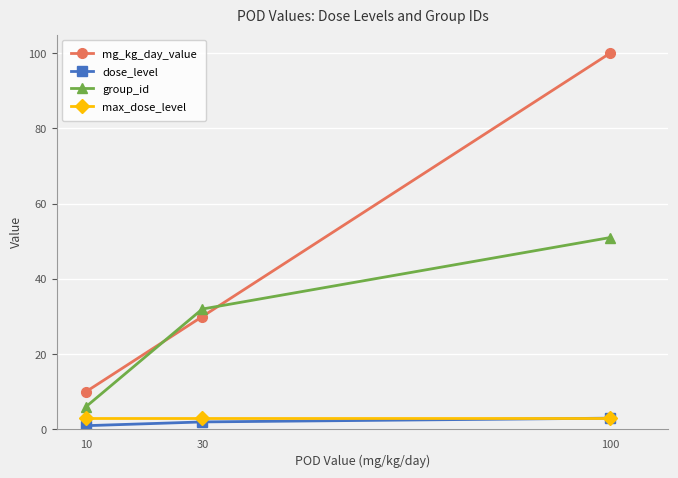

What is the total value across all series at 30?

67